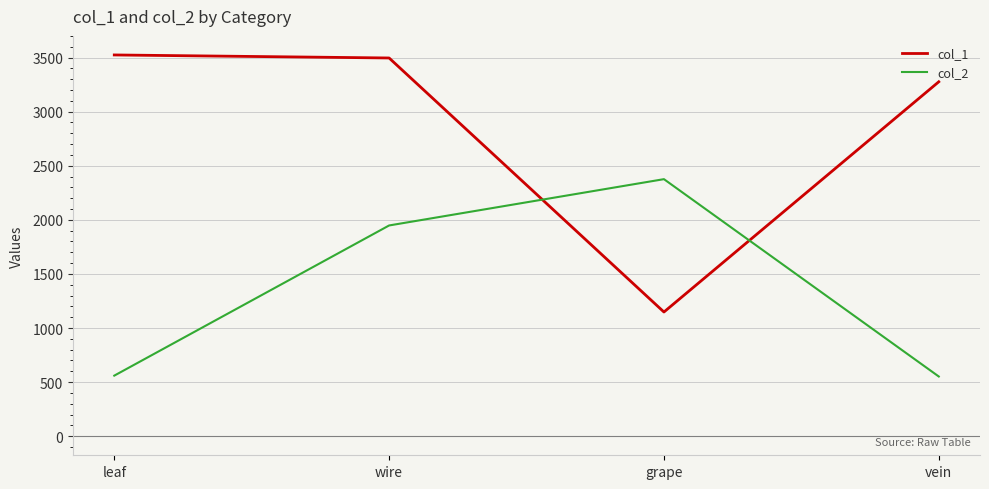

Is it true that col_1 equals 3496 at wire?

True